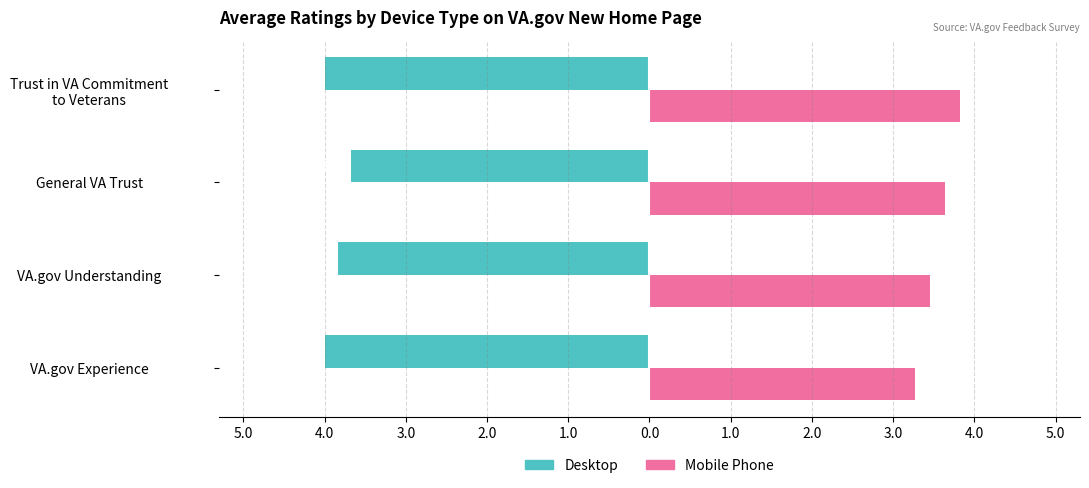

What are all the series names shown in the legend?

Desktop, Mobile Phone